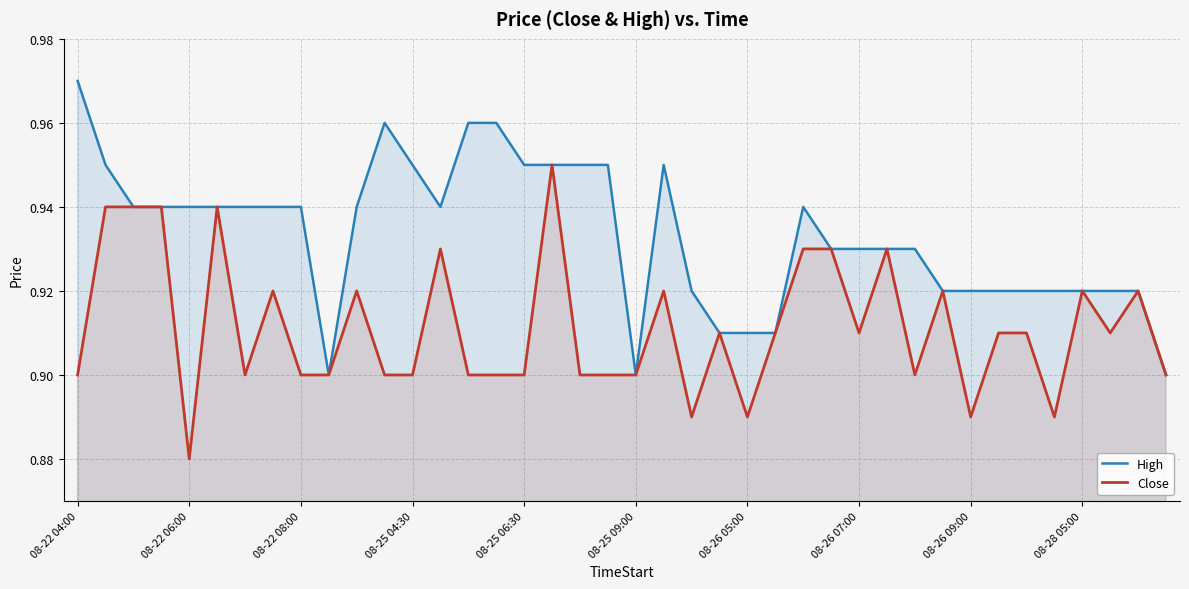

At which category does the chart reach its peak across all series?

08-22 04:00